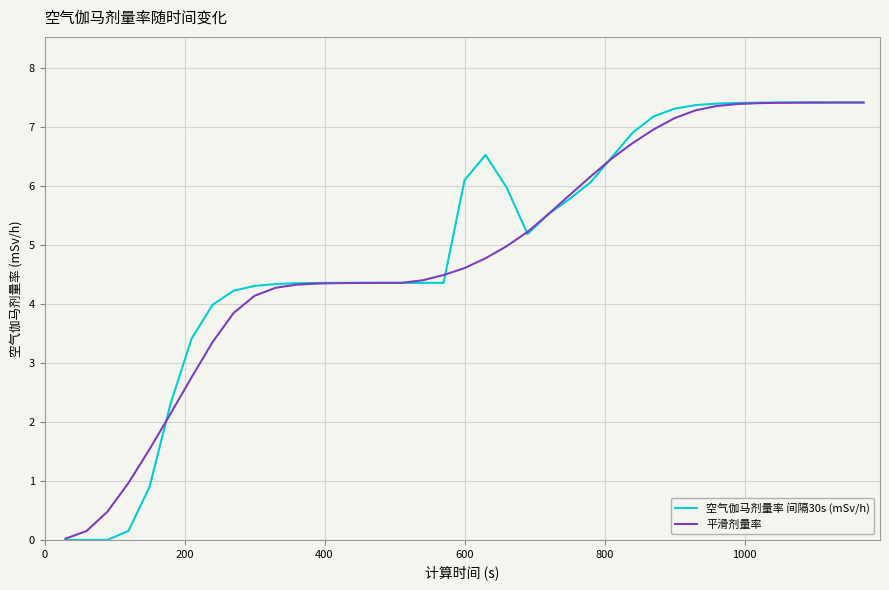

What is the greatest value displayed?

7.4